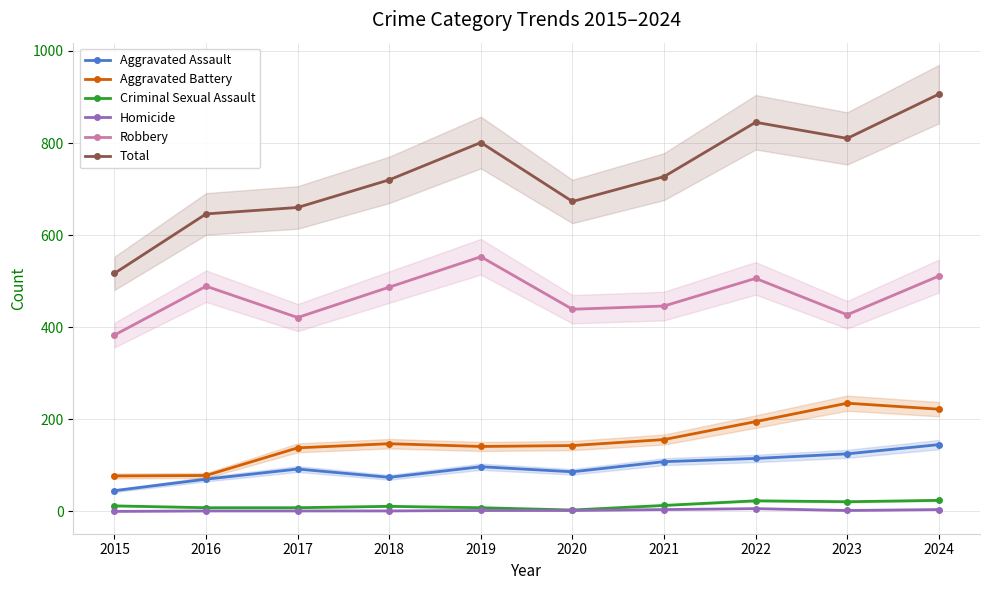

What are all the series names shown in the legend?

Aggravated Assault, Aggravated Battery, Criminal Sexual Assault, Homicide, Robbery, Total